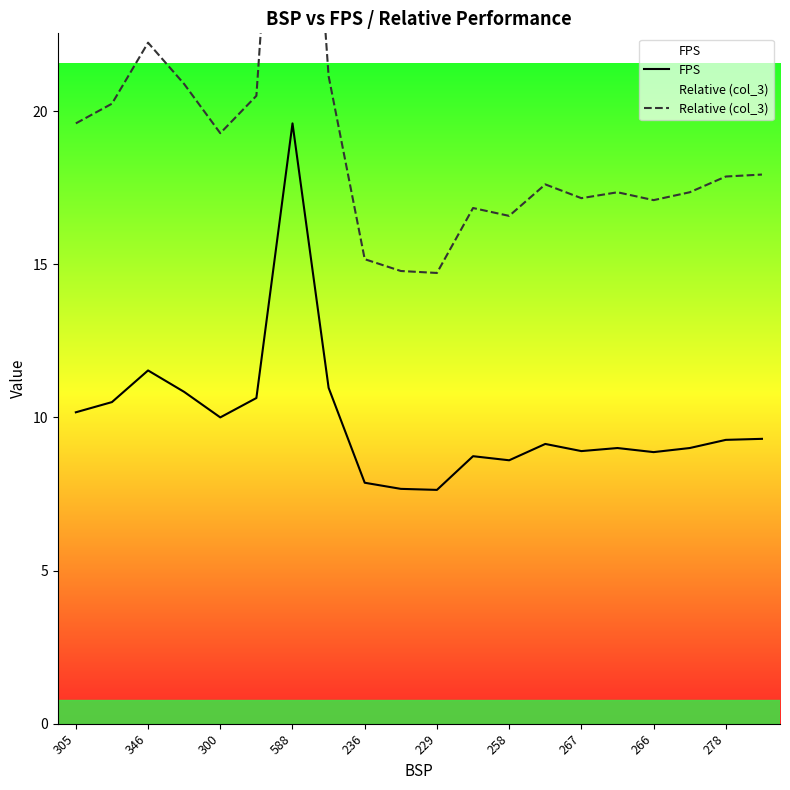

At which label does FPS reach its peak?

588